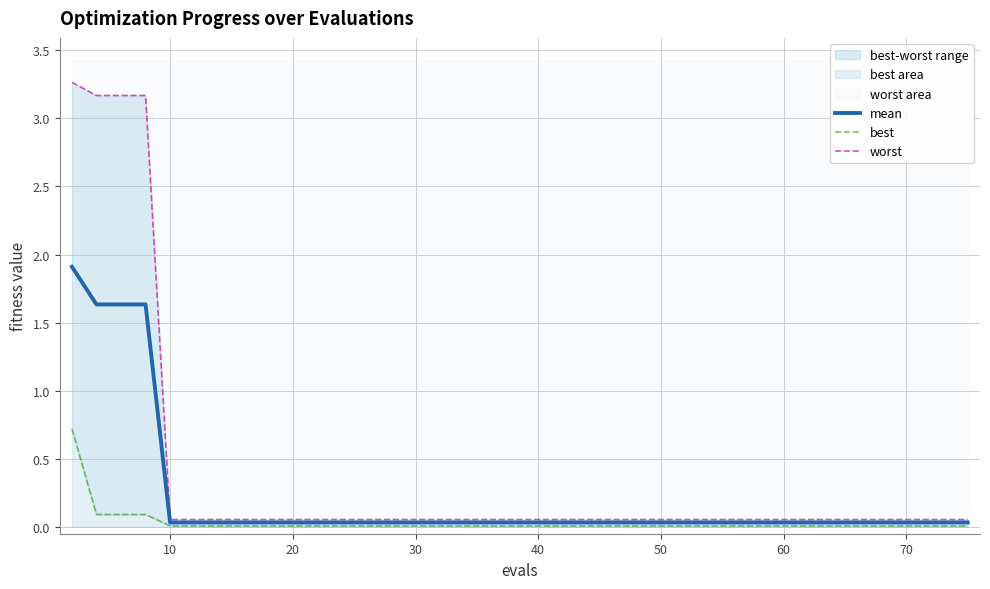

Rank the series by their maximum value, from lowest to highest.

best, mean, worst